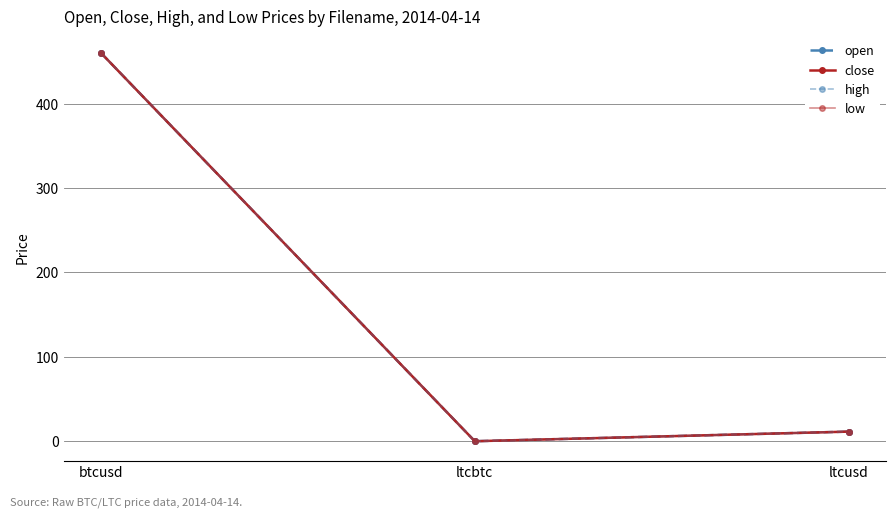

How many lines are shown in the chart?

4